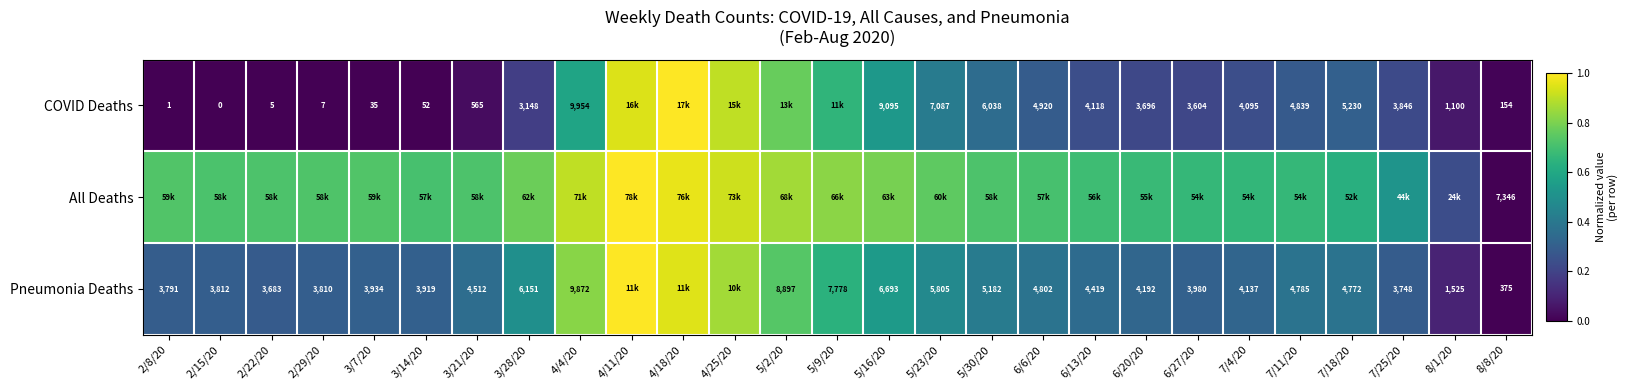

The value of row_0 at 6/13/20 is 0.2. True or false?

True